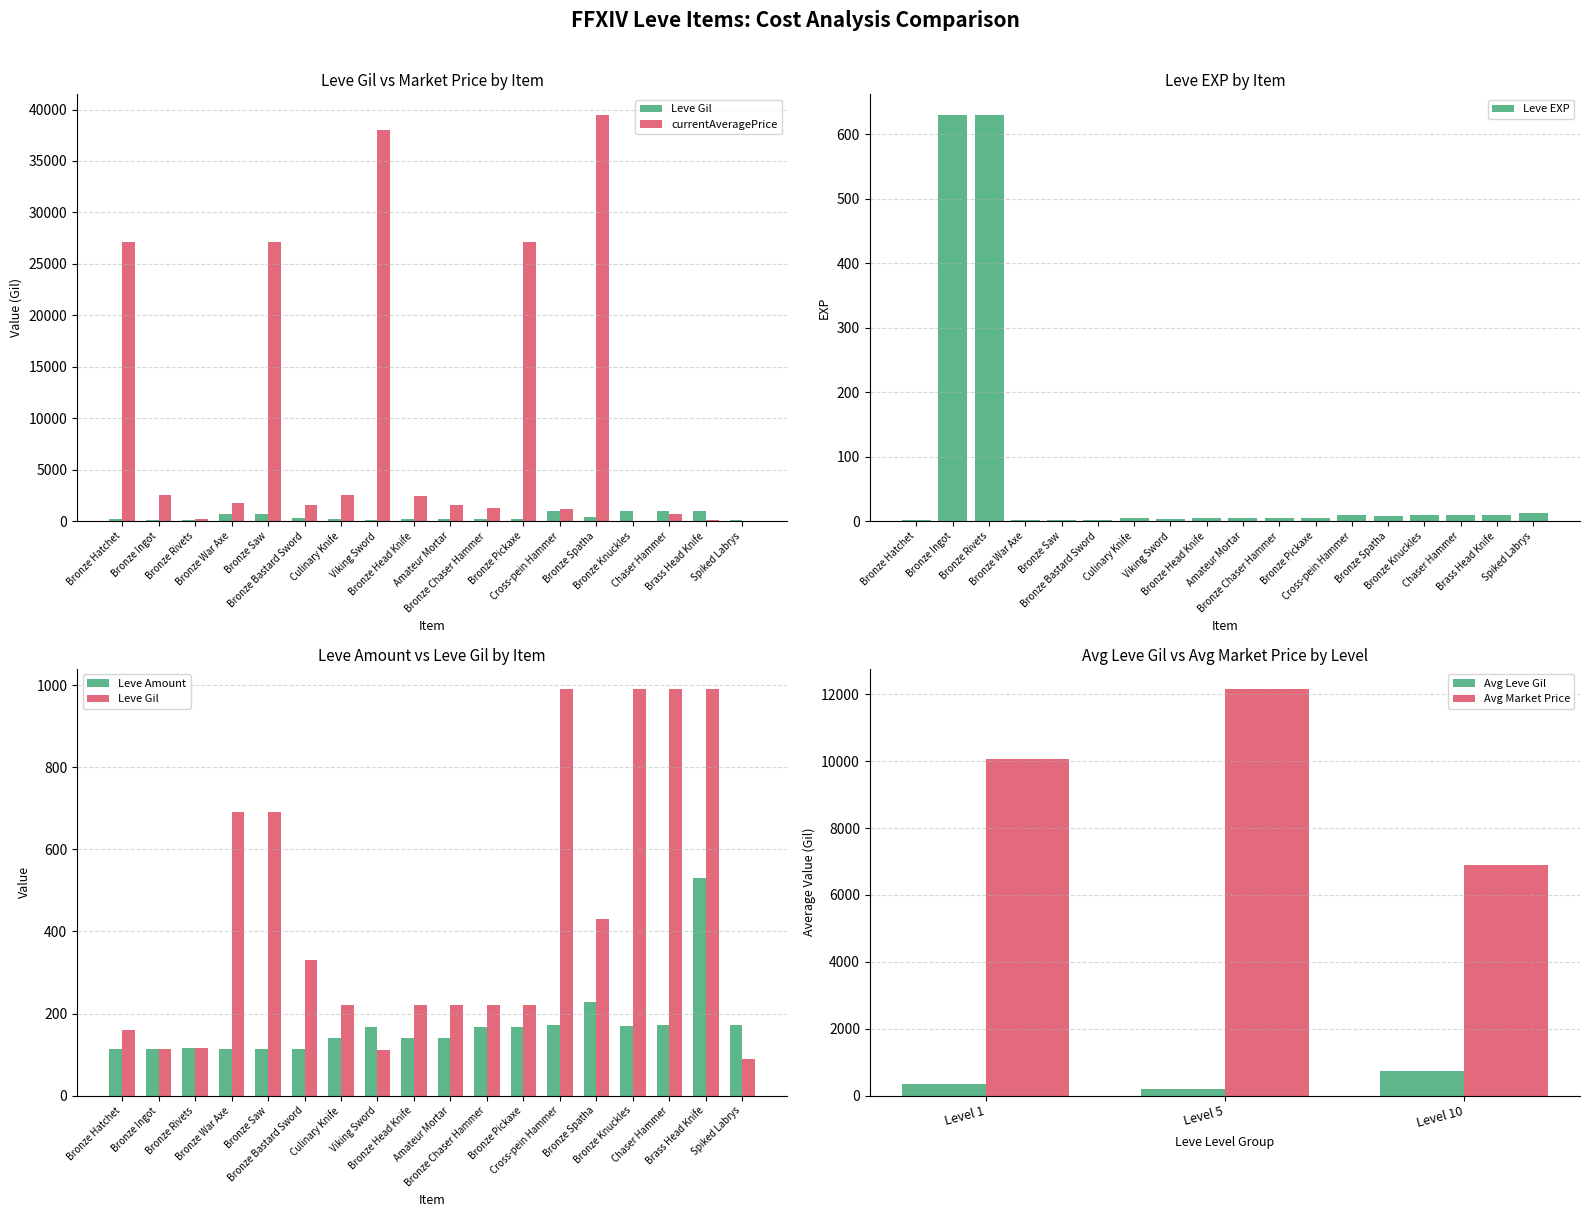

True or false: Leve Gil has a value of 990 at Brass Head Knife.

True